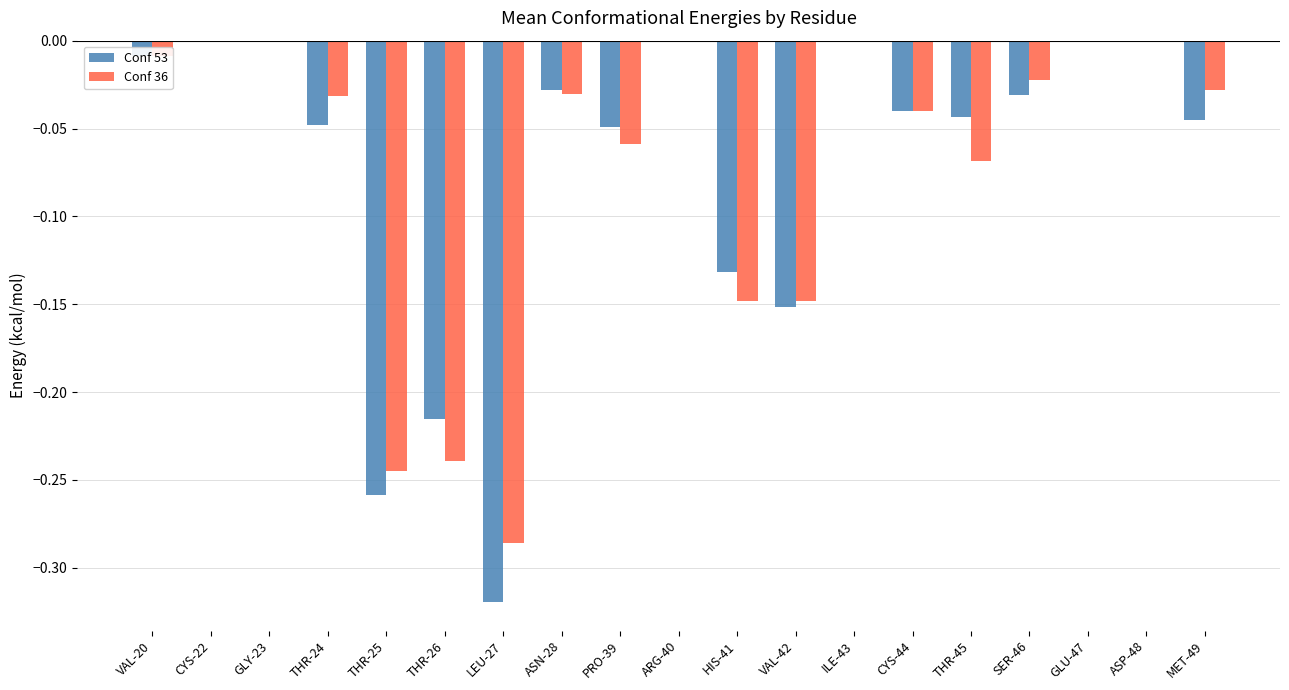

Is it true that Conf 36 equals -0.1 at LEU-27?

False